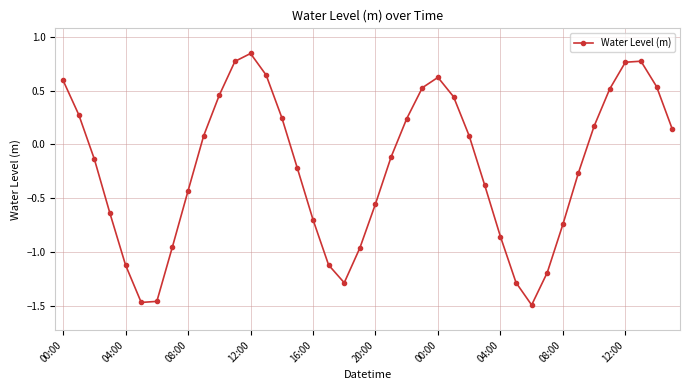

What is the difference between the second highest and minimum values?

2.3